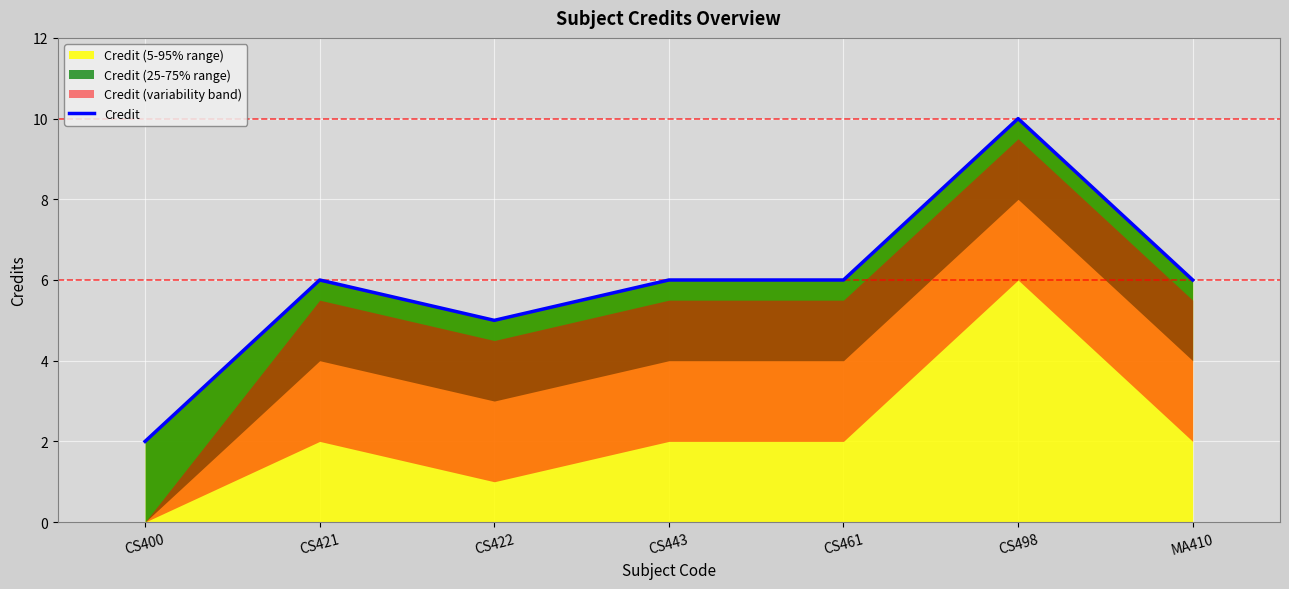

How many lines are shown in the chart?

1